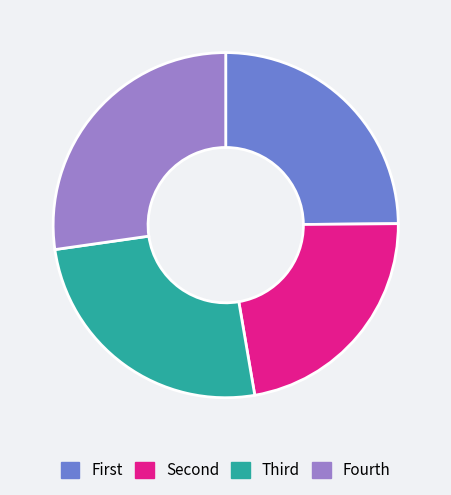

Which slice is the smallest?

Second